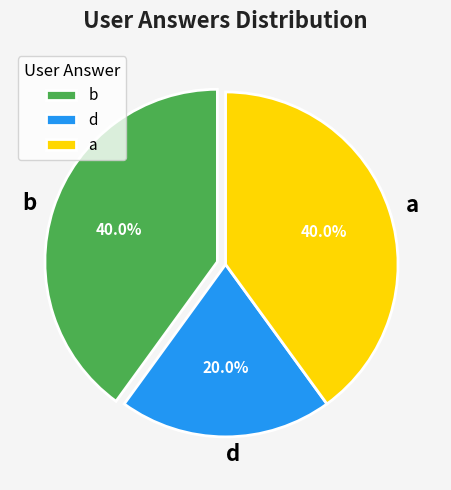

To the nearest percent, what is the average slice percentage?

33%